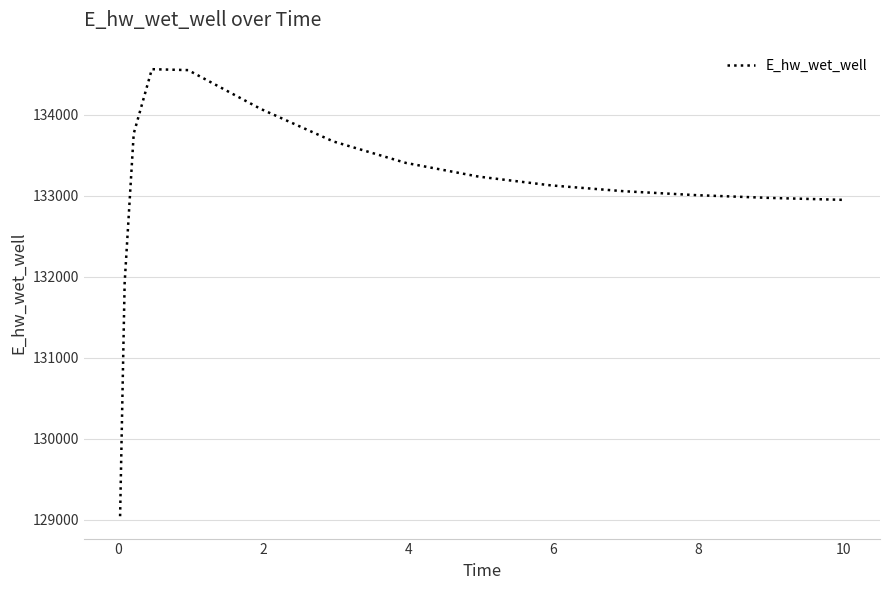

What is the greatest value displayed?

134560.0